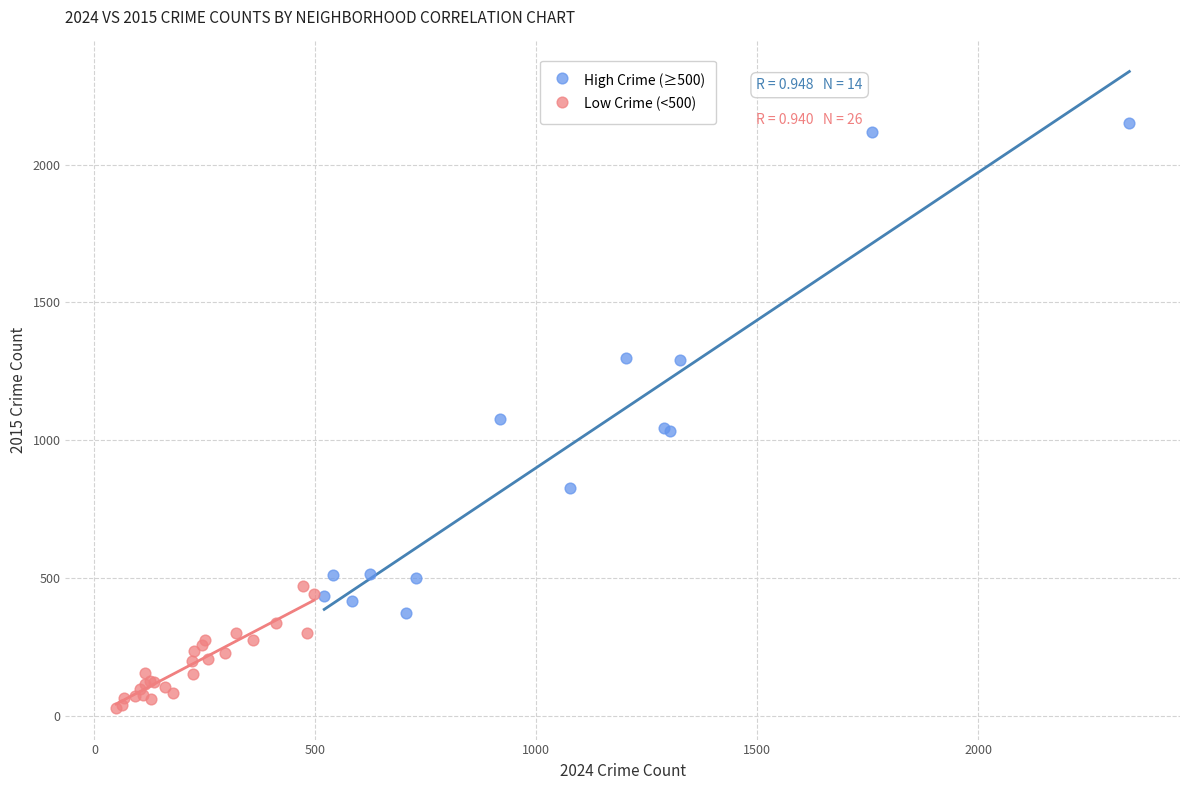

Which series reaches the minimum Y coordinate?

Low Crime (<500)